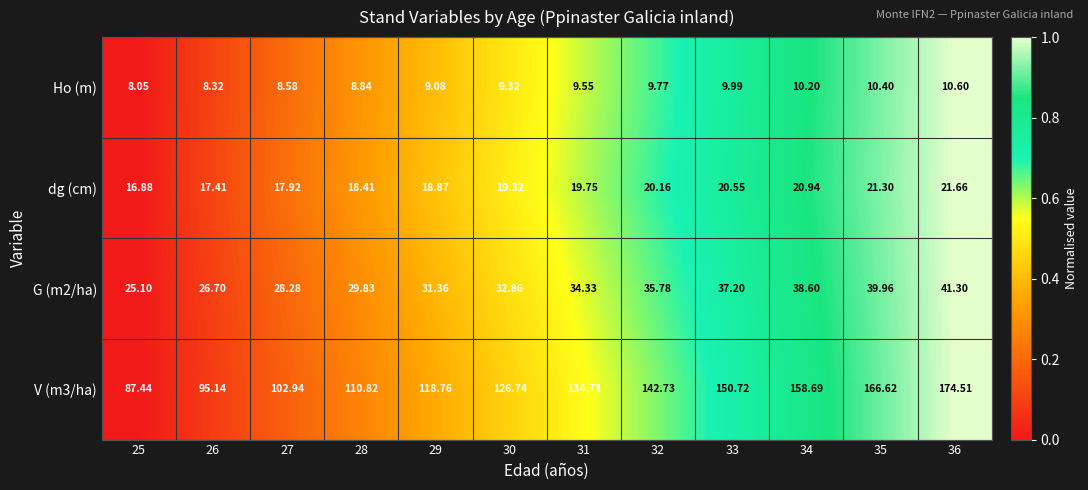

Is the value of Ho (m) at 36 greater than the value of G (m2/ha) at 31?

No